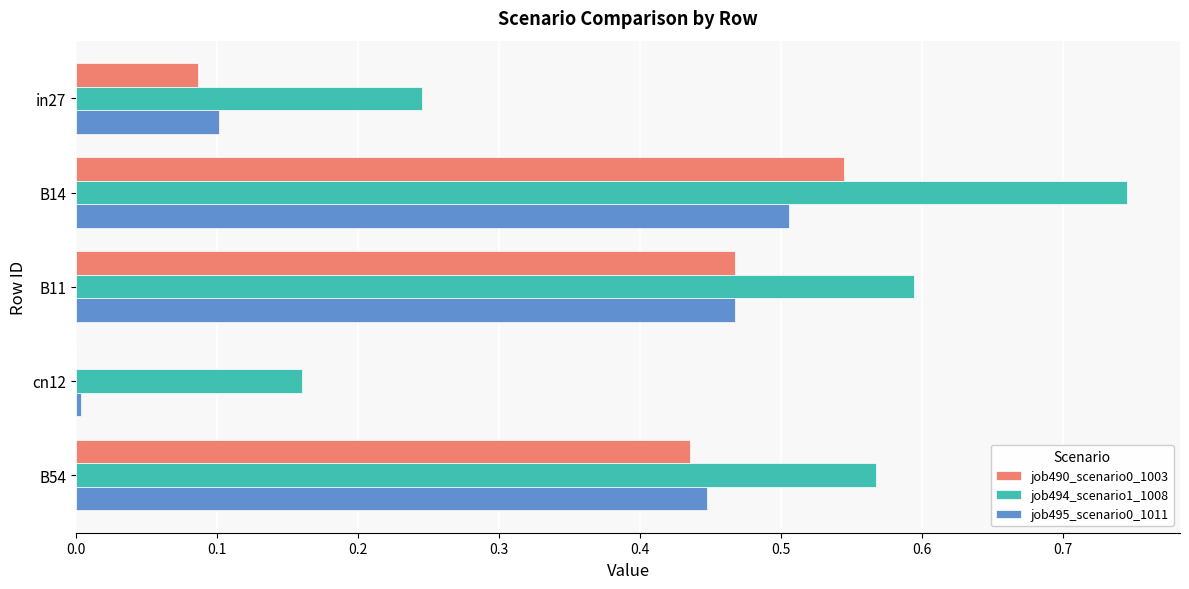

At which category is the sum across all series the highest?

B14